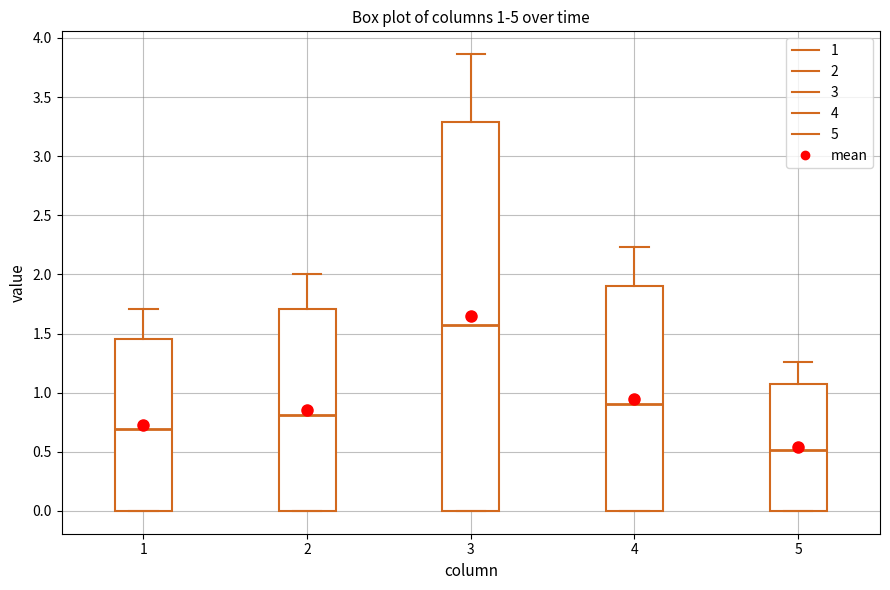

Which box is the tallest, from its lower edge to its upper edge?

3